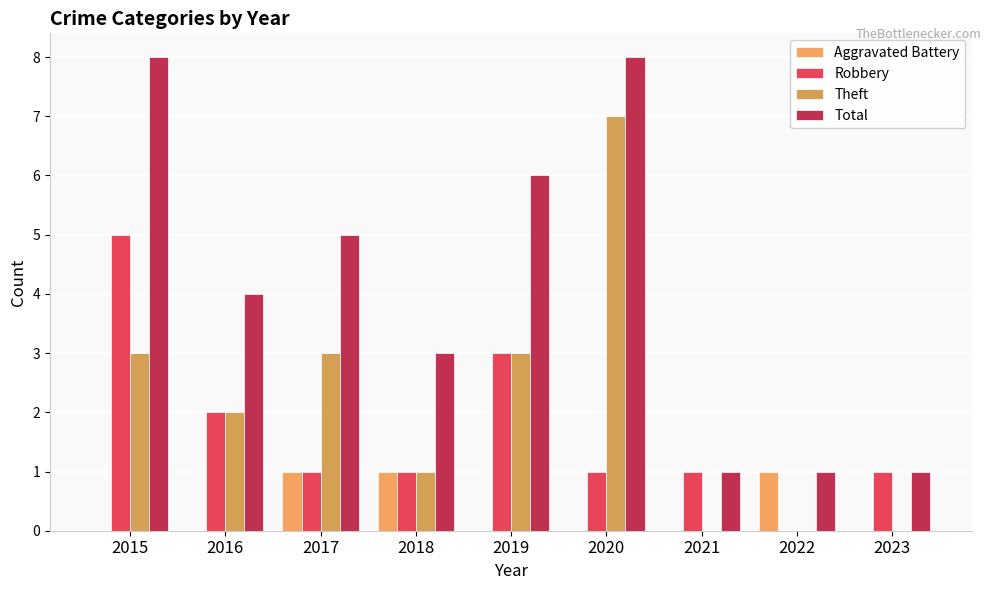

At which label does Robbery first exceed 1?

2015